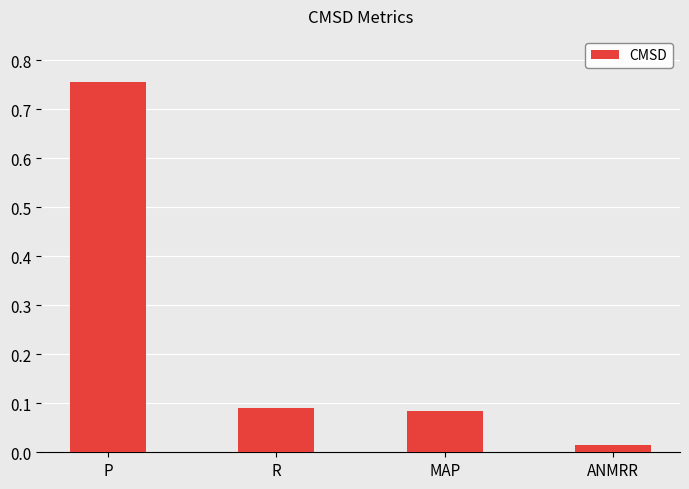

What is the change in value from P to MAP?

-0.7